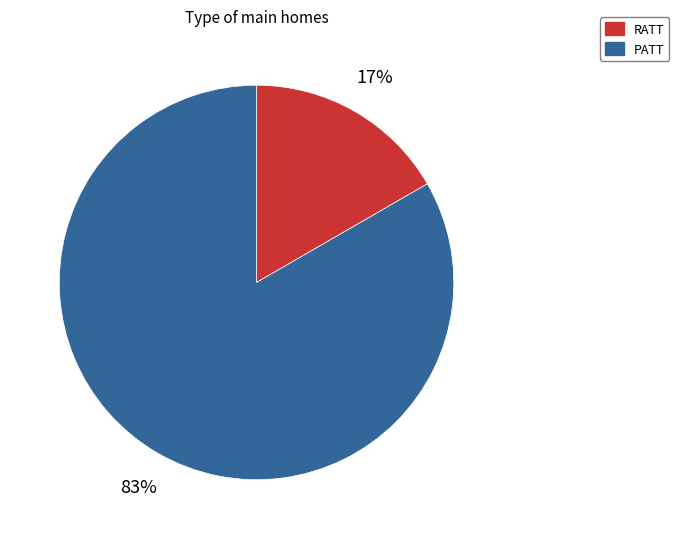

What is the ratio of the value at RATT to the value at PATT?

0.2